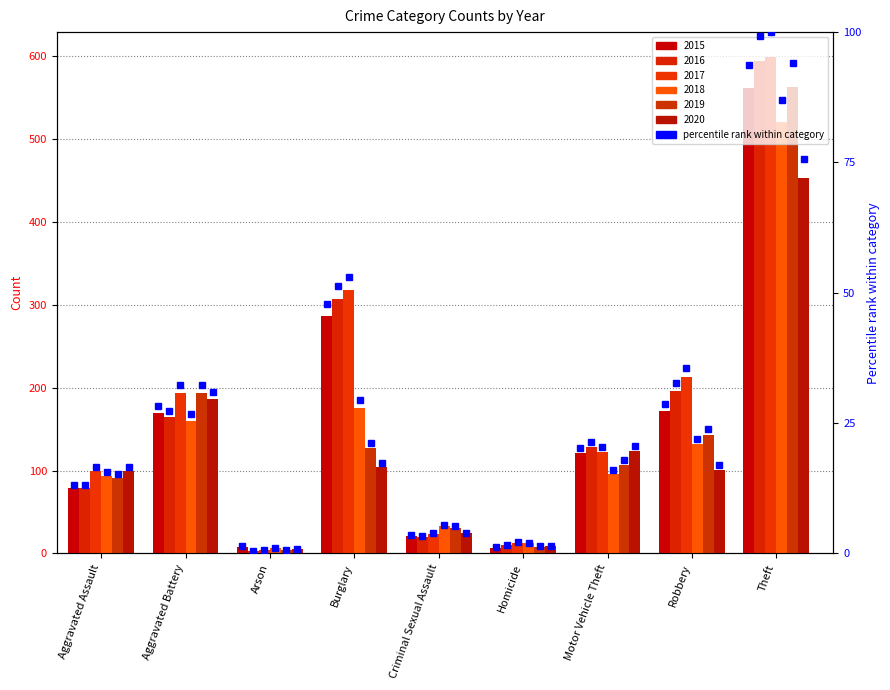

At which label is 2017 pct closest to 50?

Burglary